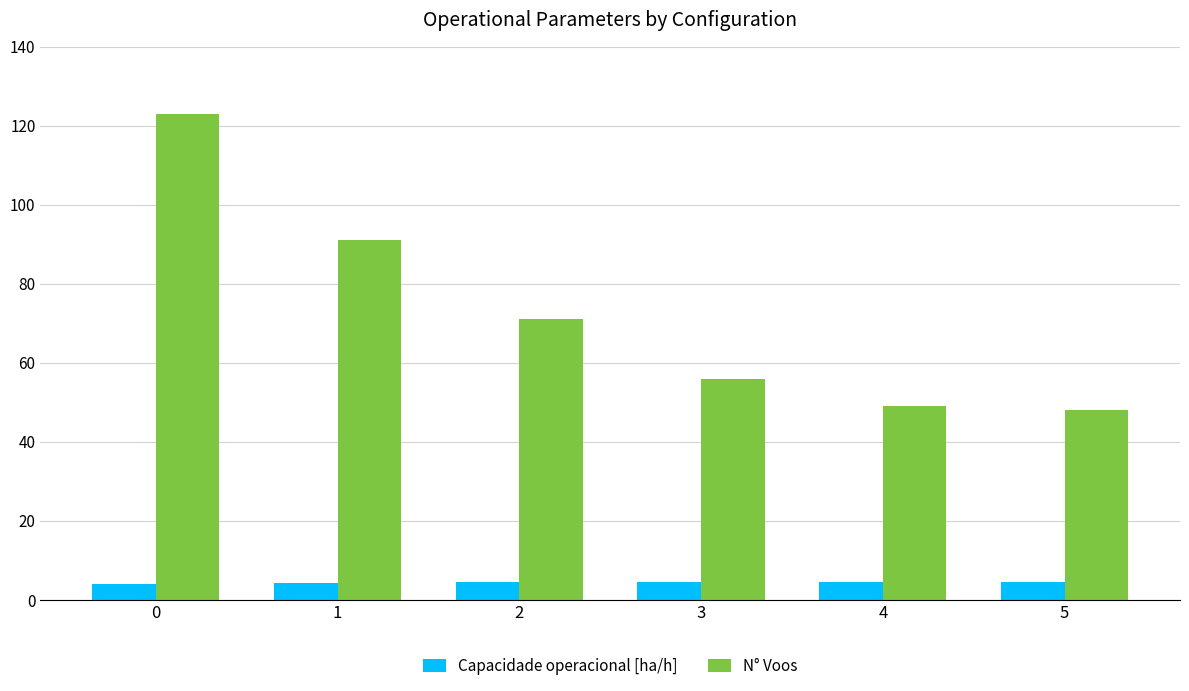

List the series in order of their overall mean, lowest first.

Capacidade operacional [ha/h], N° Voos